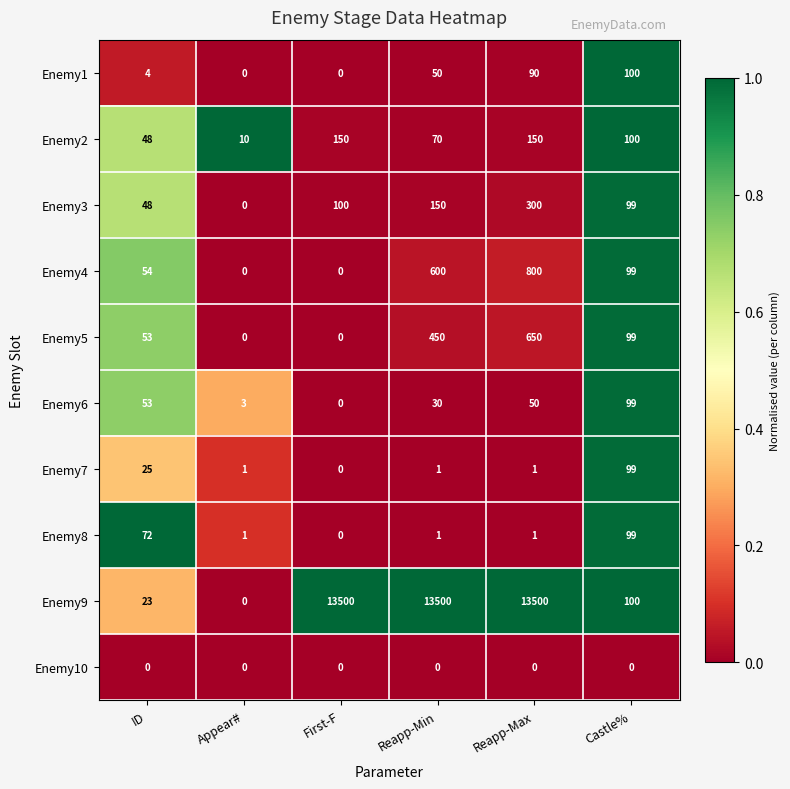

What value does the Enemy2 series have at Appear#, to the nearest 5?

10